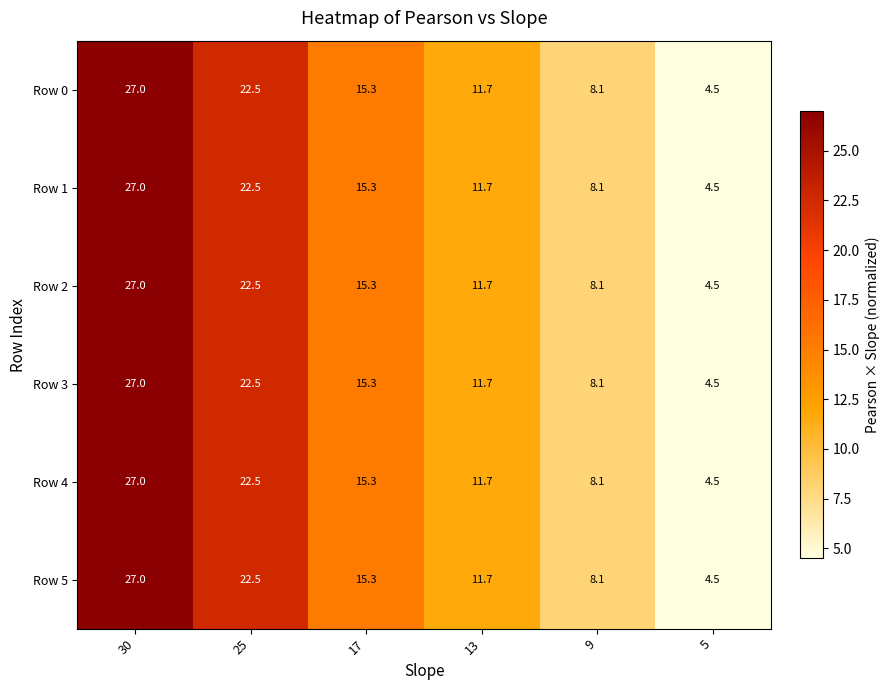

How many data points does each series have?

6